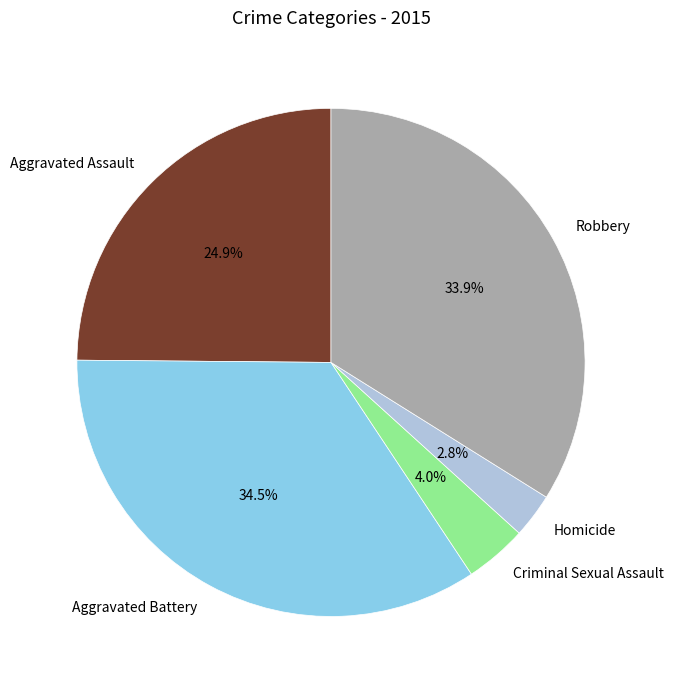

Approximately how many times larger is the value at Aggravated Battery compared to Aggravated Assault?

1.4